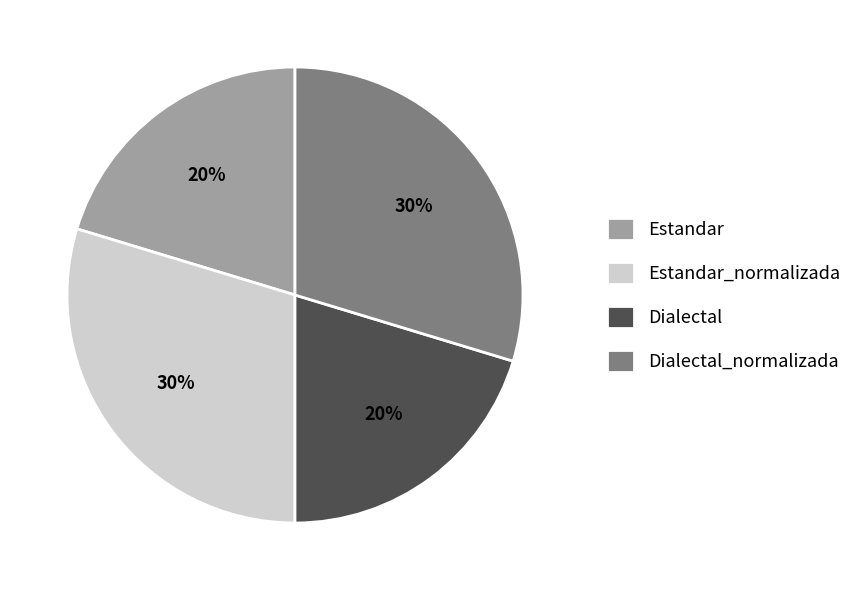

Combined, do Dialectal_normalizada and Estandar_normalizada account for over 50%?

Yes